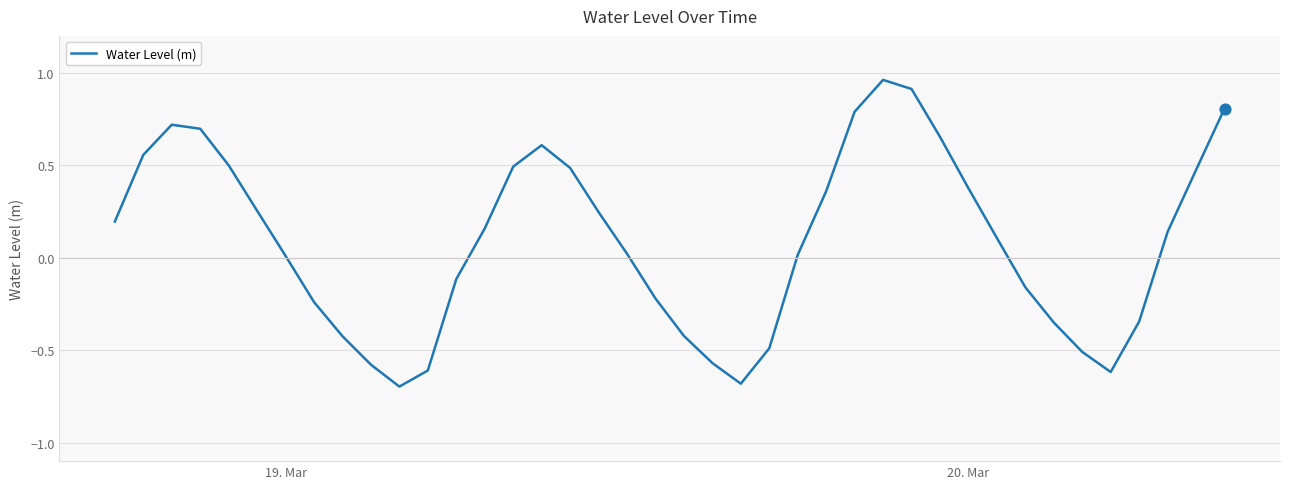

What is the smallest value displayed?

-0.7